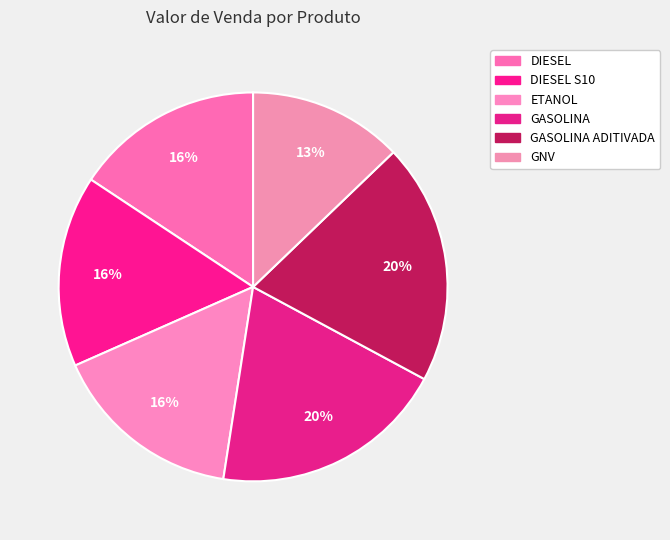

Does ETANOL represent more than half of the total?

No